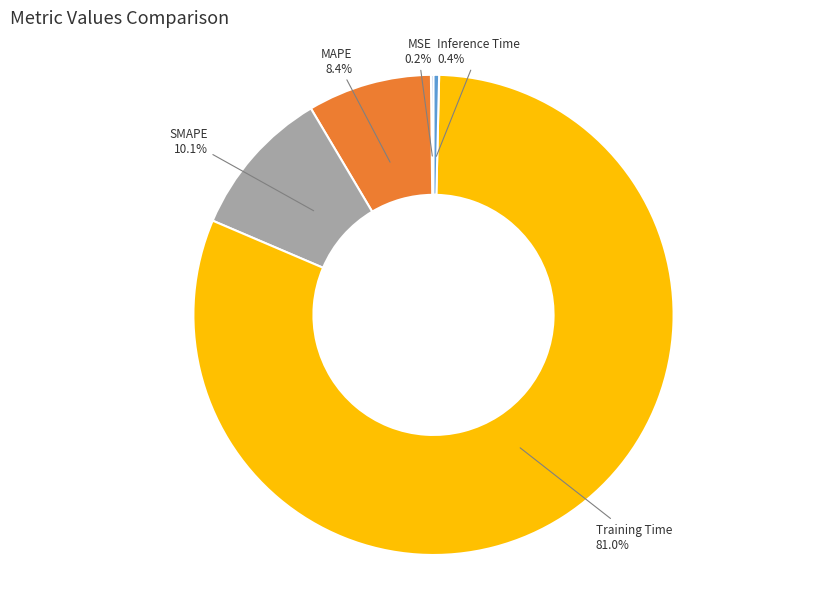

Which has a higher value, MAPE or Inference Time?

MAPE